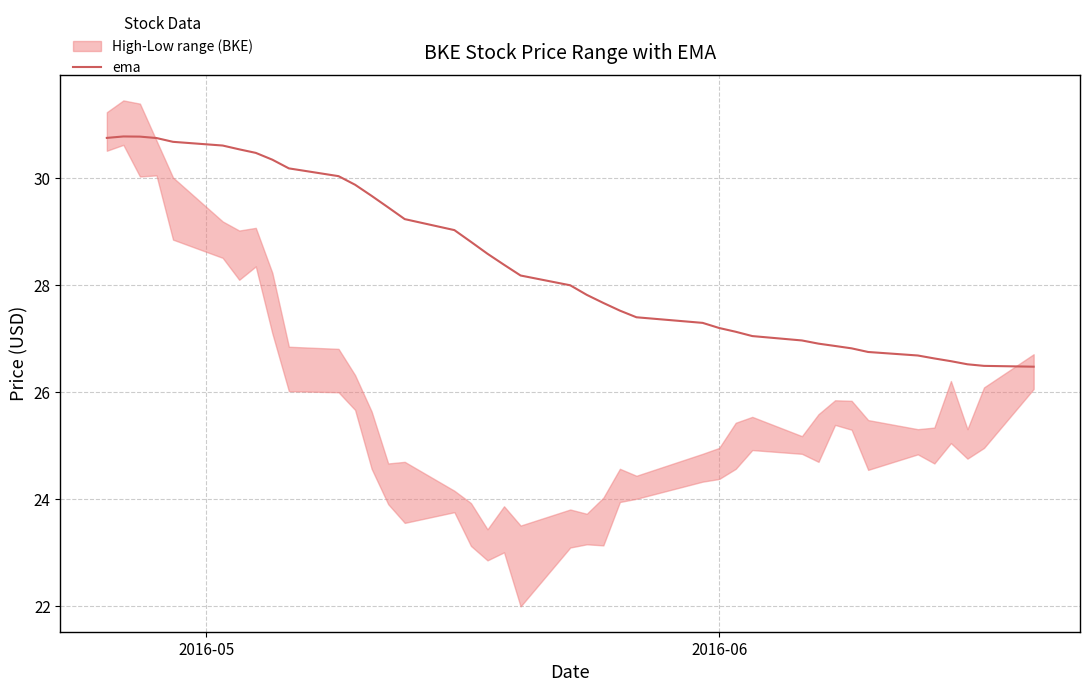

True or false: the data shows 40.9 at 2016-06.

False